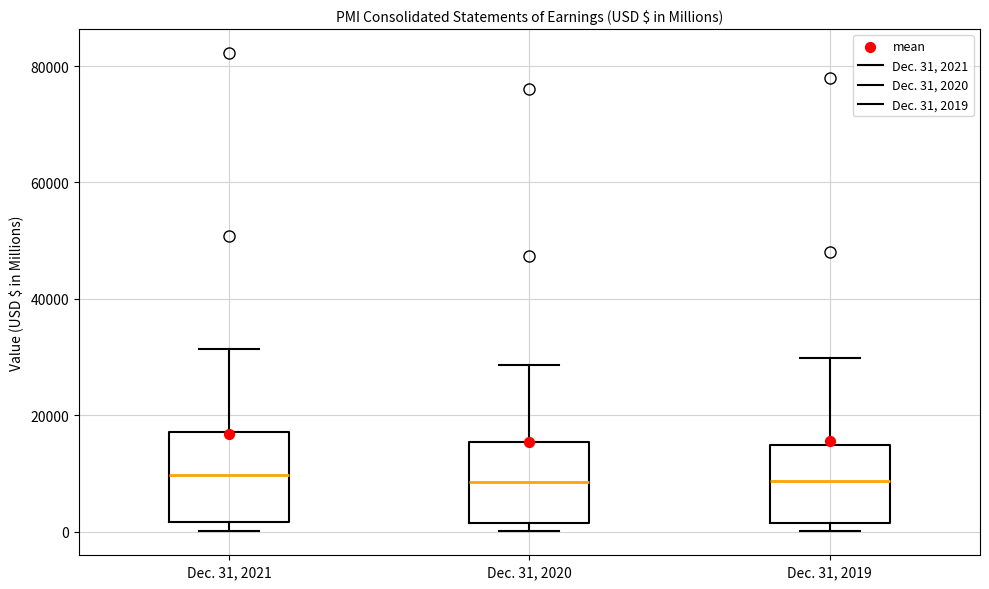

Reading left to right, read every box against the y-axis: the position of its median line, the range the box covers, and the ends of its whiskers. The values are not printed on the chart, so give them approximately, as read against the axis.

Dec. 31, 2021: median 10000, box 2000 to 18000, whiskers 0 to 32000
Dec. 31, 2020: median 8000, box 2000 to 16000, whiskers 0 to 28000
Dec. 31, 2019: median 8000, box 2000 to 14000, whiskers 0 to 30000